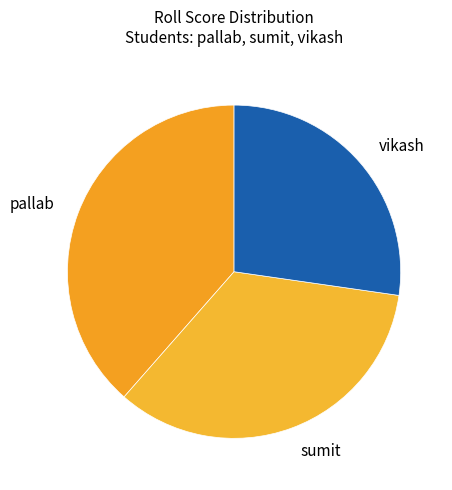

Is the sum of sumit and vikash greater than half?

Yes